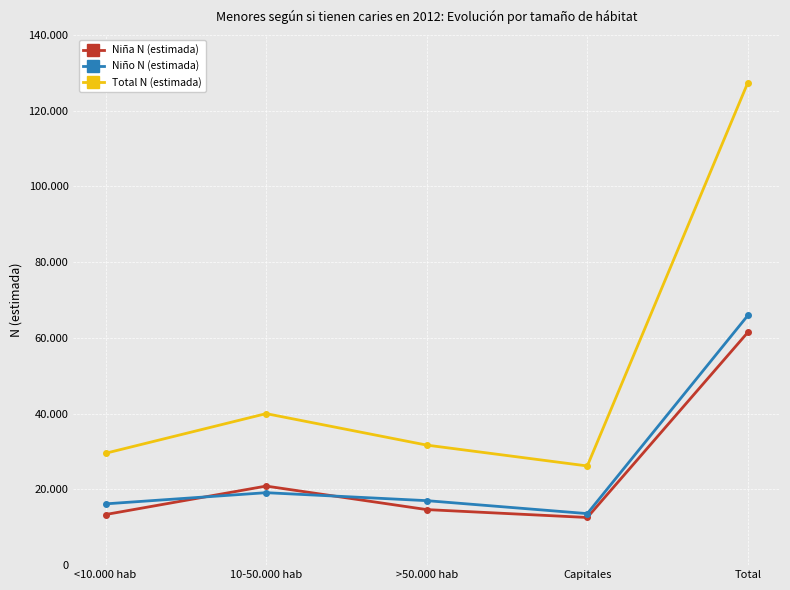

What is the difference between the Total N (estimada) values at Capitales and >50.000 hab?

5508